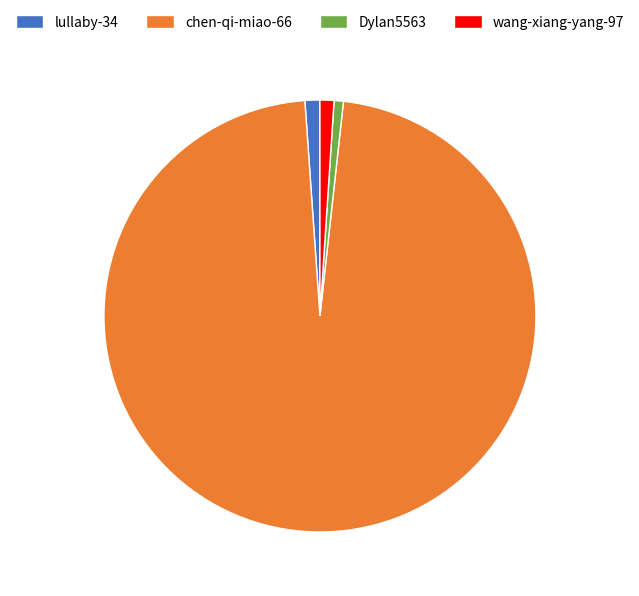

Count the number of slices in the pie.

4